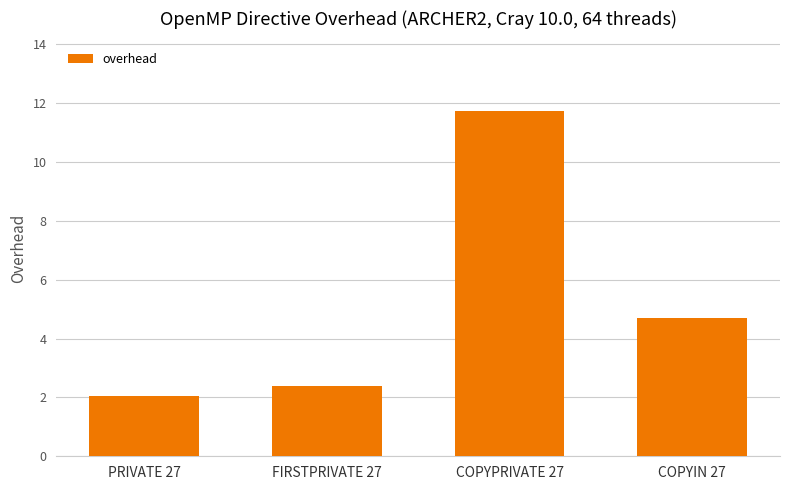

Rank the categories by value from lowest to highest.

PRIVATE 27, FIRSTPRIVATE 27, COPYIN 27, COPYPRIVATE 27